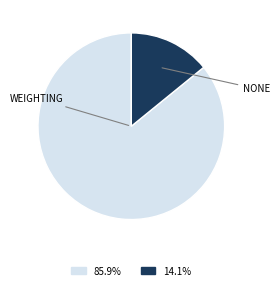

Does any single category account for the majority?

Yes